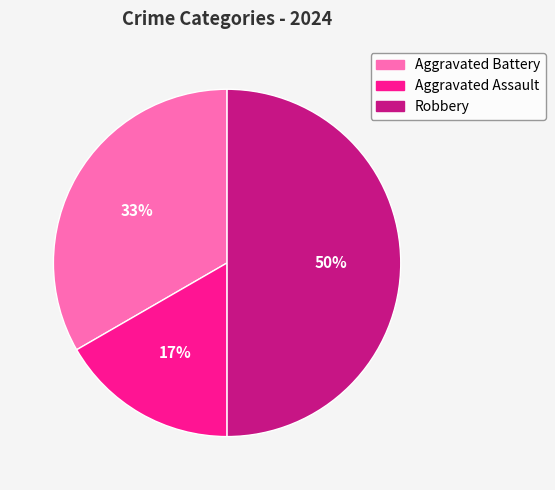

How many slices are in this pie chart?

3